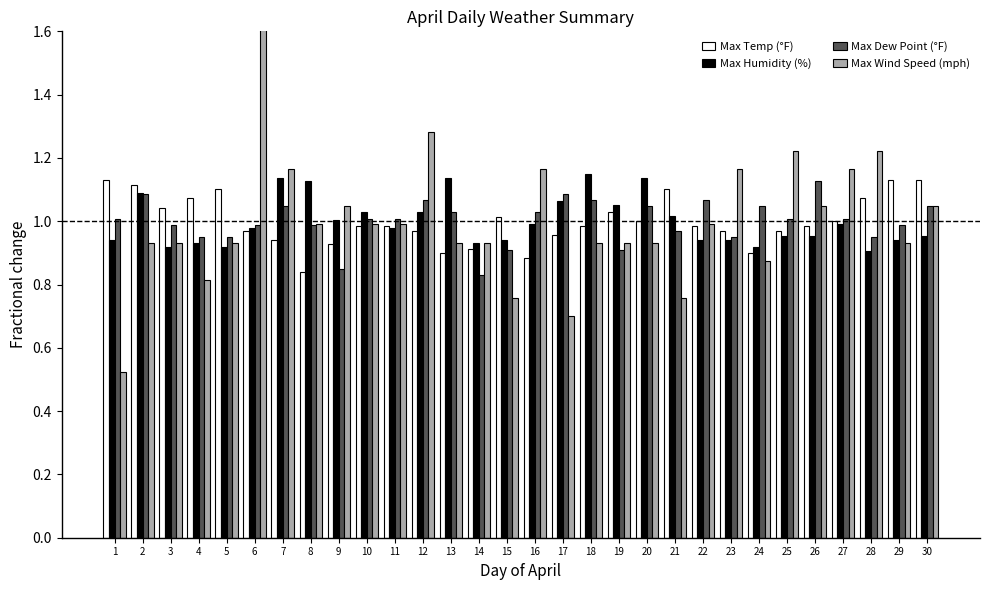

True or false: Max Wind Speed (mph) has a value of 0.4 at 27.

False